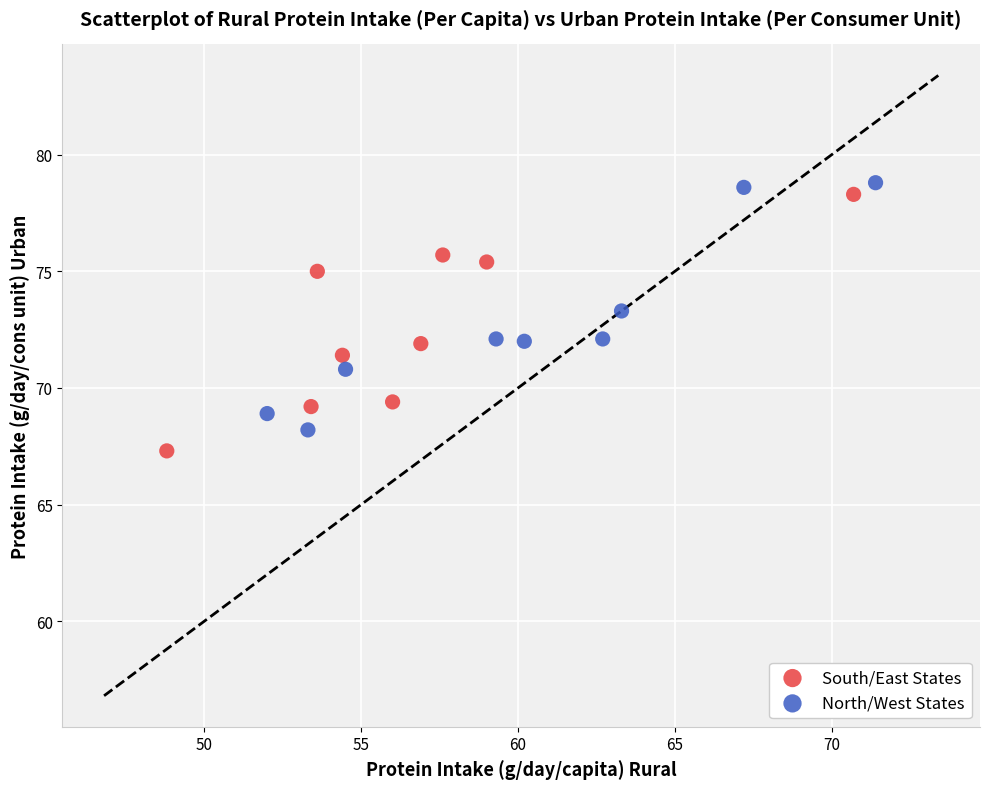

What are all the series names shown in the legend?

South/East States, North/West States